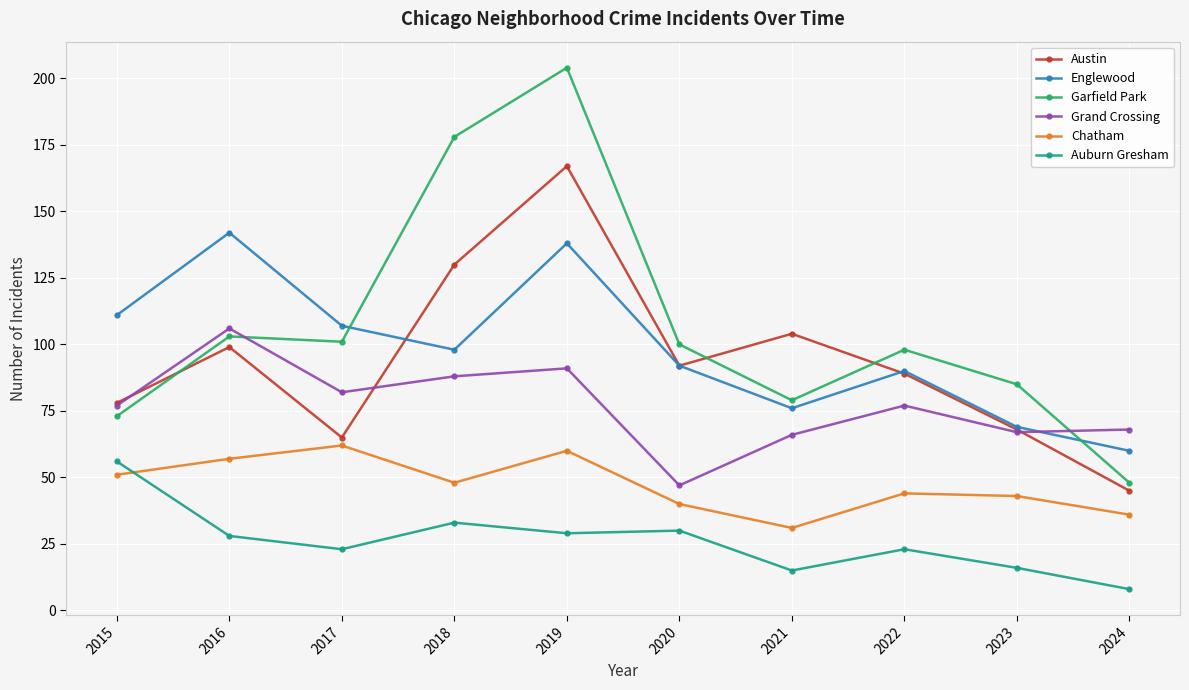

Which series has the largest range (max minus min)?

Garfield Park